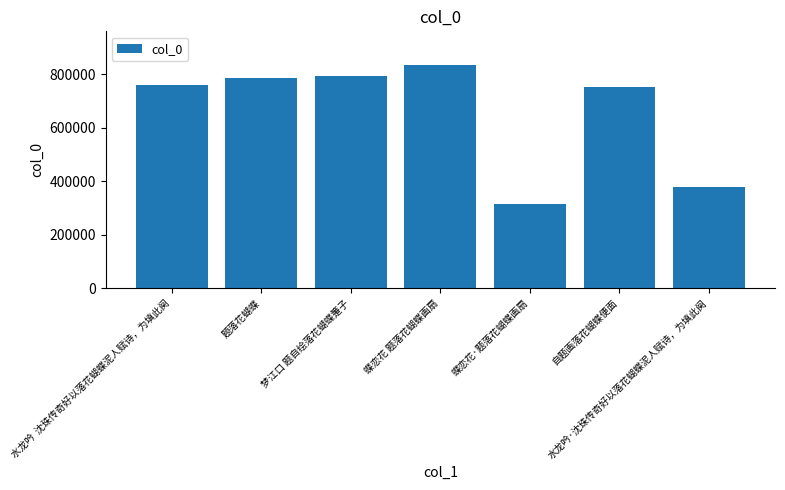

What is the change in value from 梦江口 题自绘落花蝴蝶箑子 to 蝶恋花·题落花蝴蝶画扇?

-481297